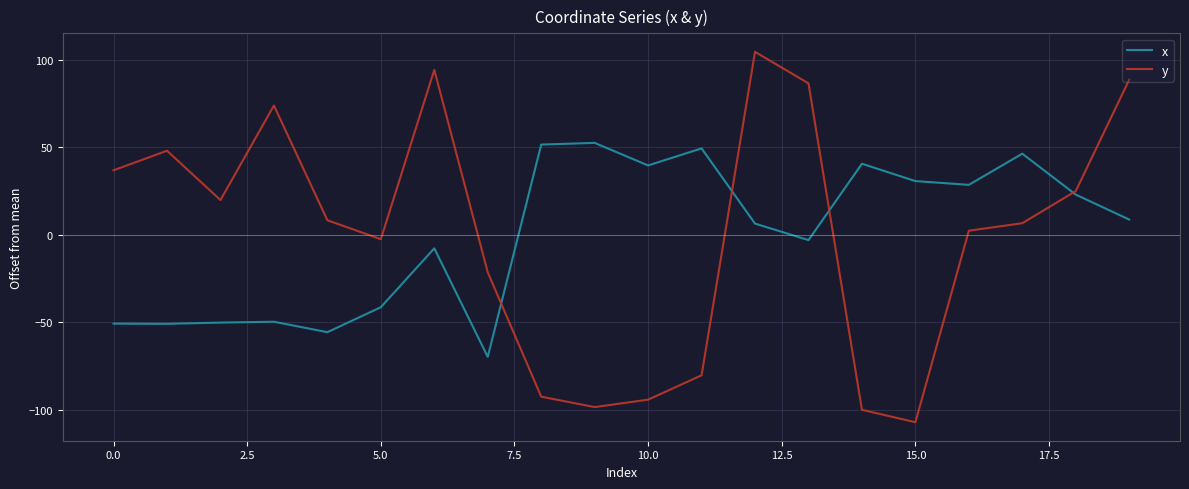

Which series has the largest range (max minus min)?

y